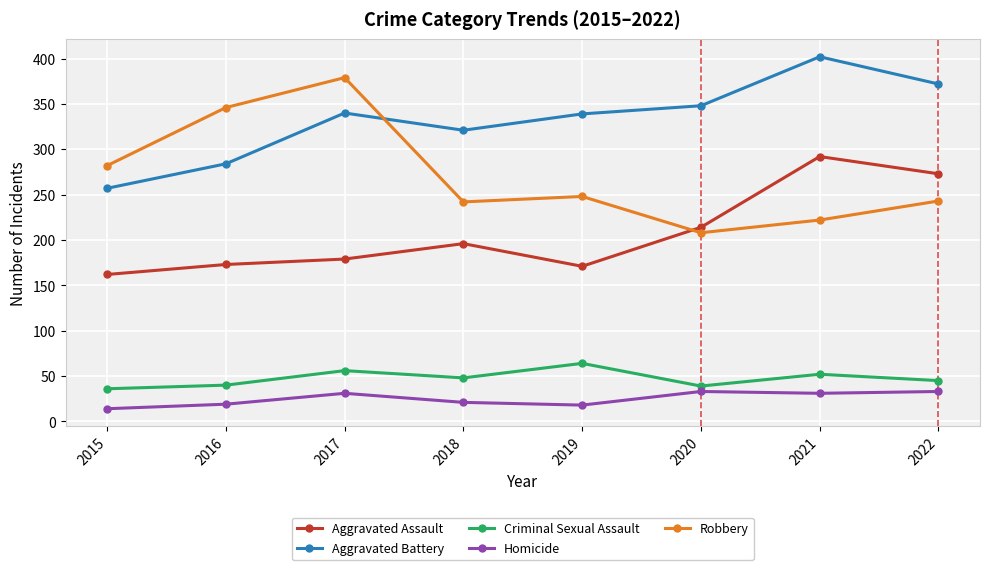

True or false: Robbery has more than 2 points higher than both neighbors.

False